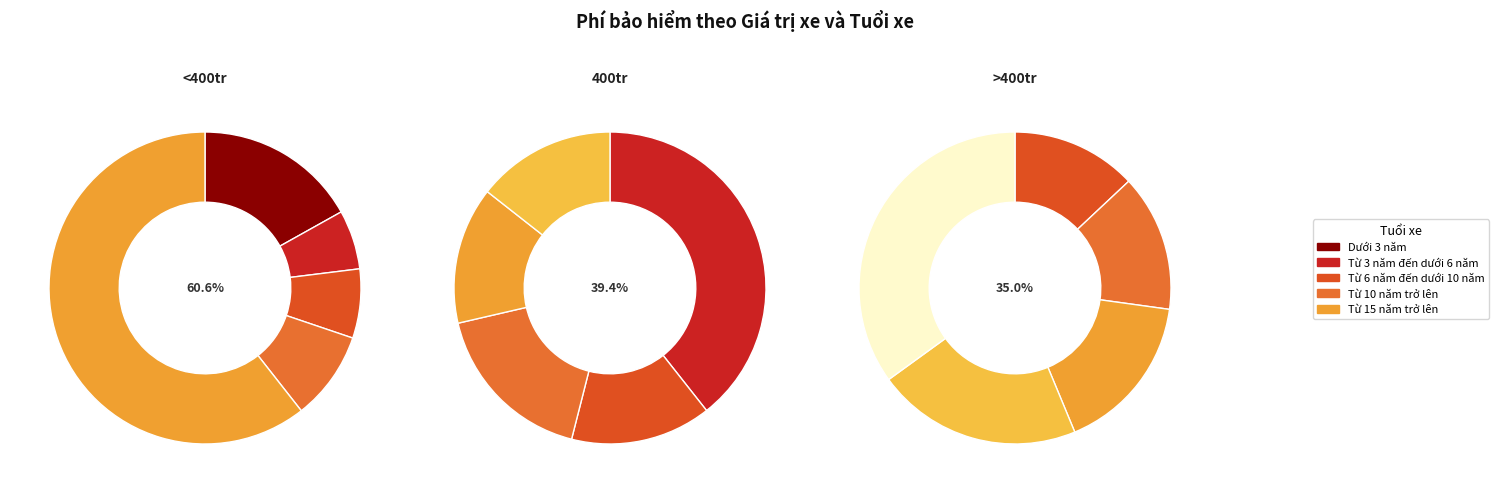

Is there any slice that represents more than half of the pie?

Yes